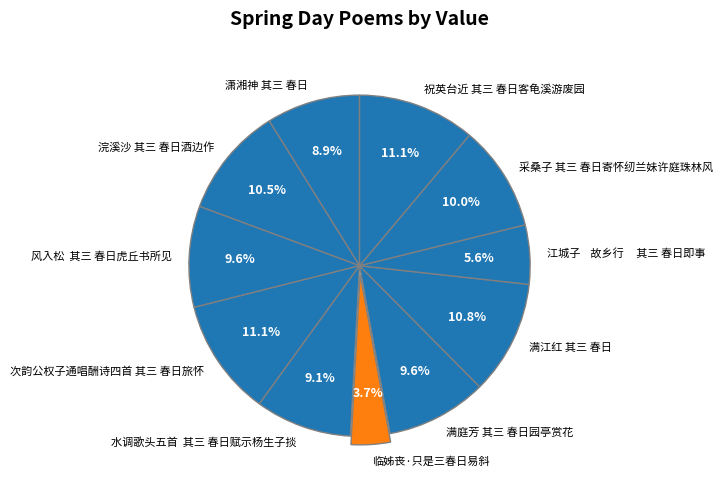

Which category has the smallest portion of the pie?

临姊丧·只是三春日易斜